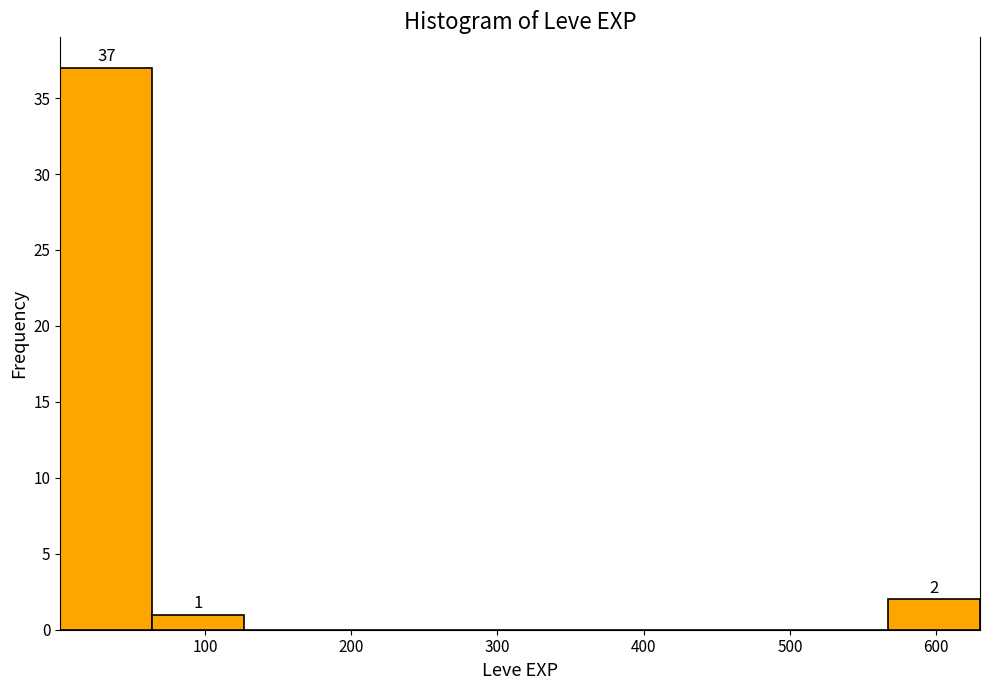

Which range on the x-axis has the tallest bar?

0 to 60